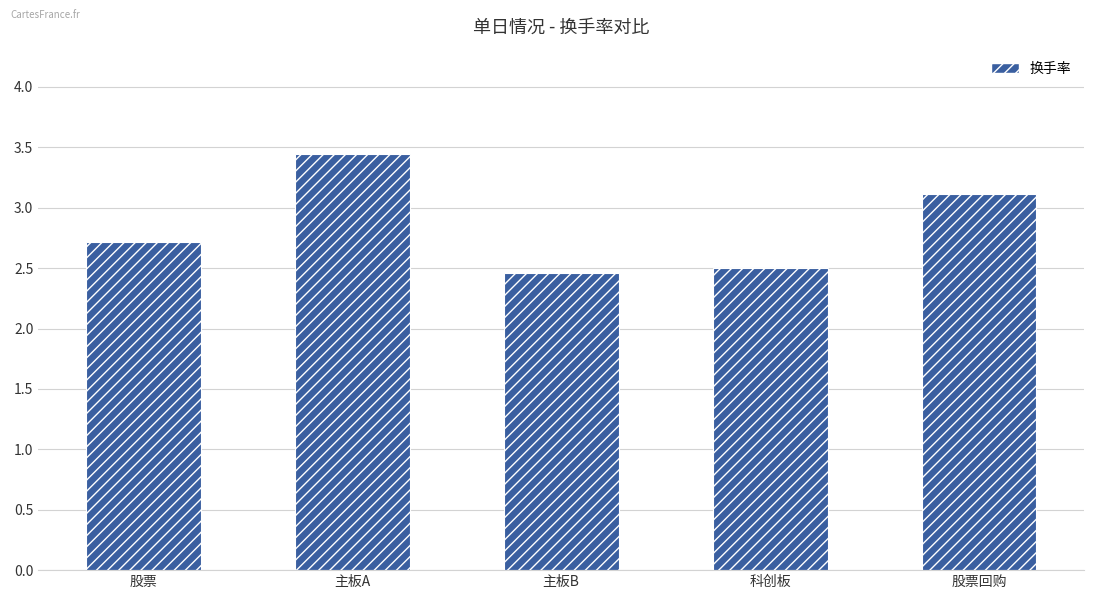

What is the label of the 5th bar from the left?

股票回购